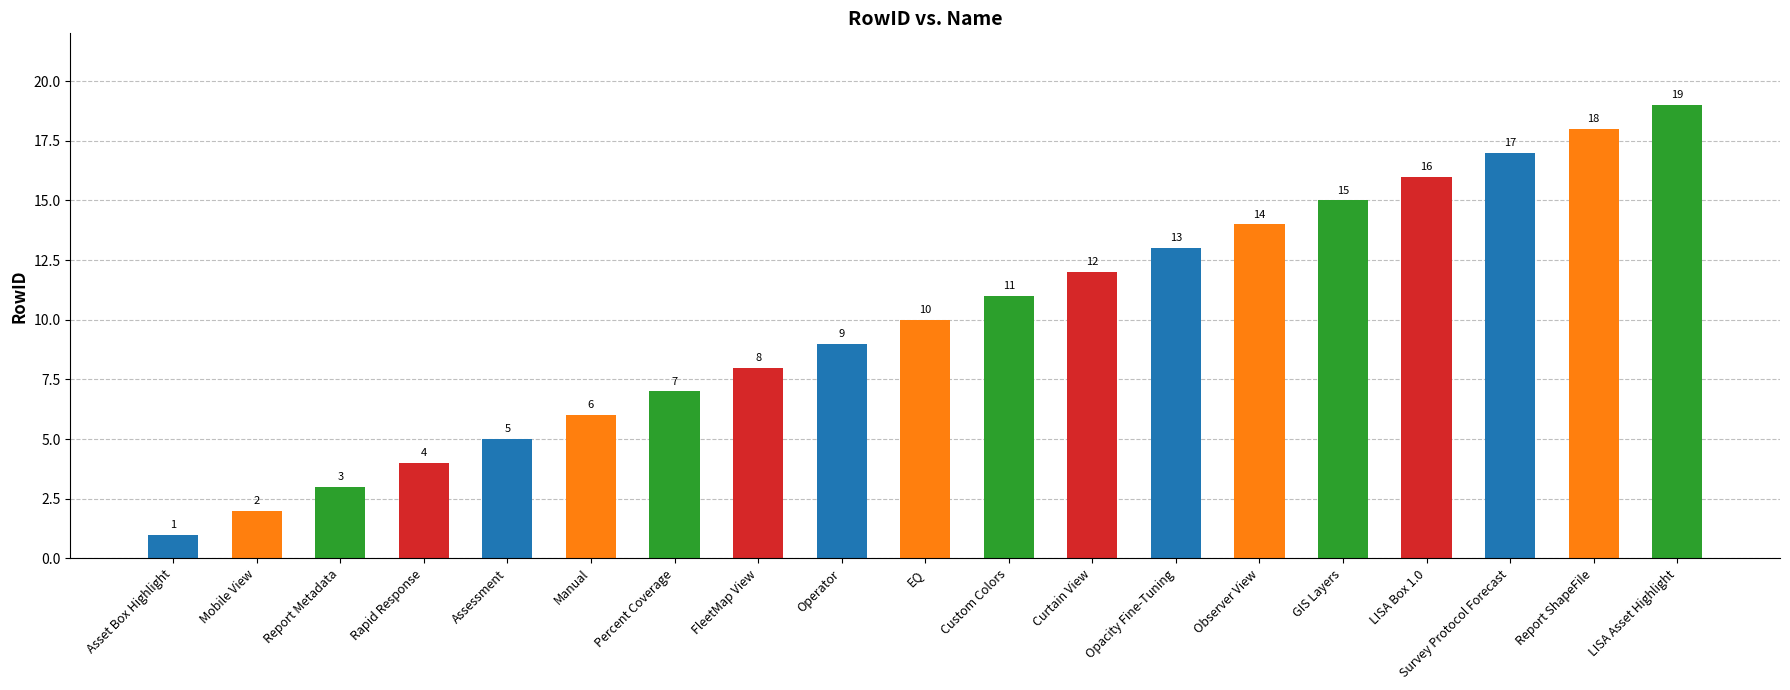

What is the value of the 3rd bar from the left?

3